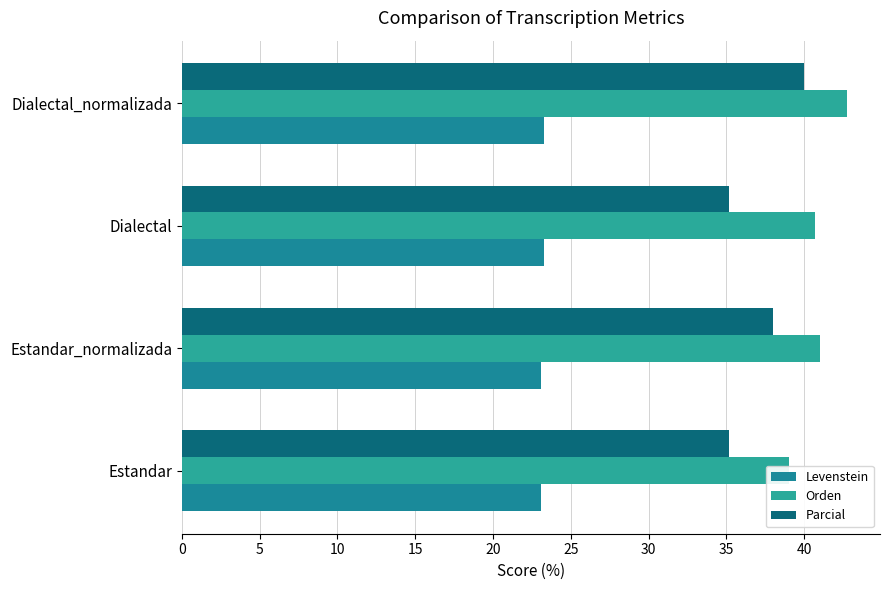

What are all the series names shown in the legend?

Levenstein, Orden, Parcial